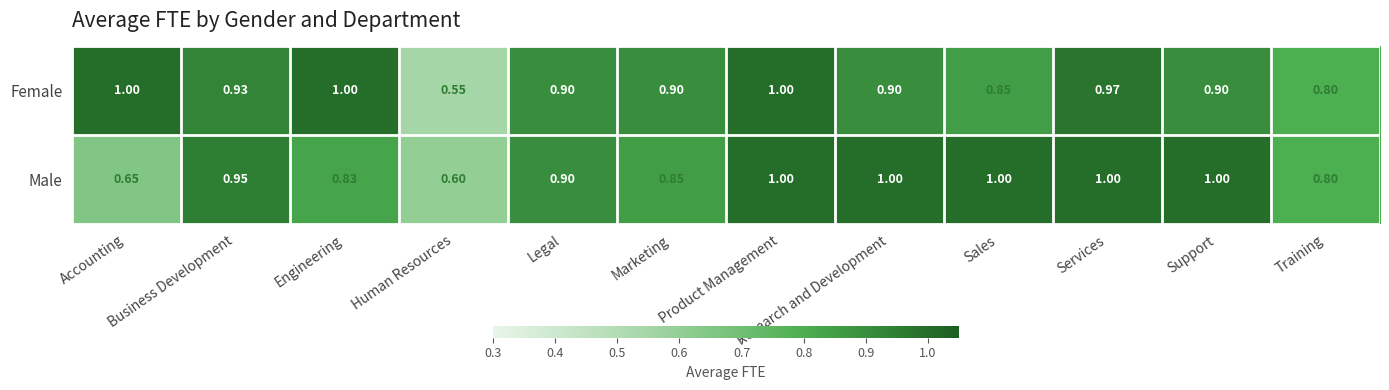

At which label does Male reach its minimum?

Human Resources